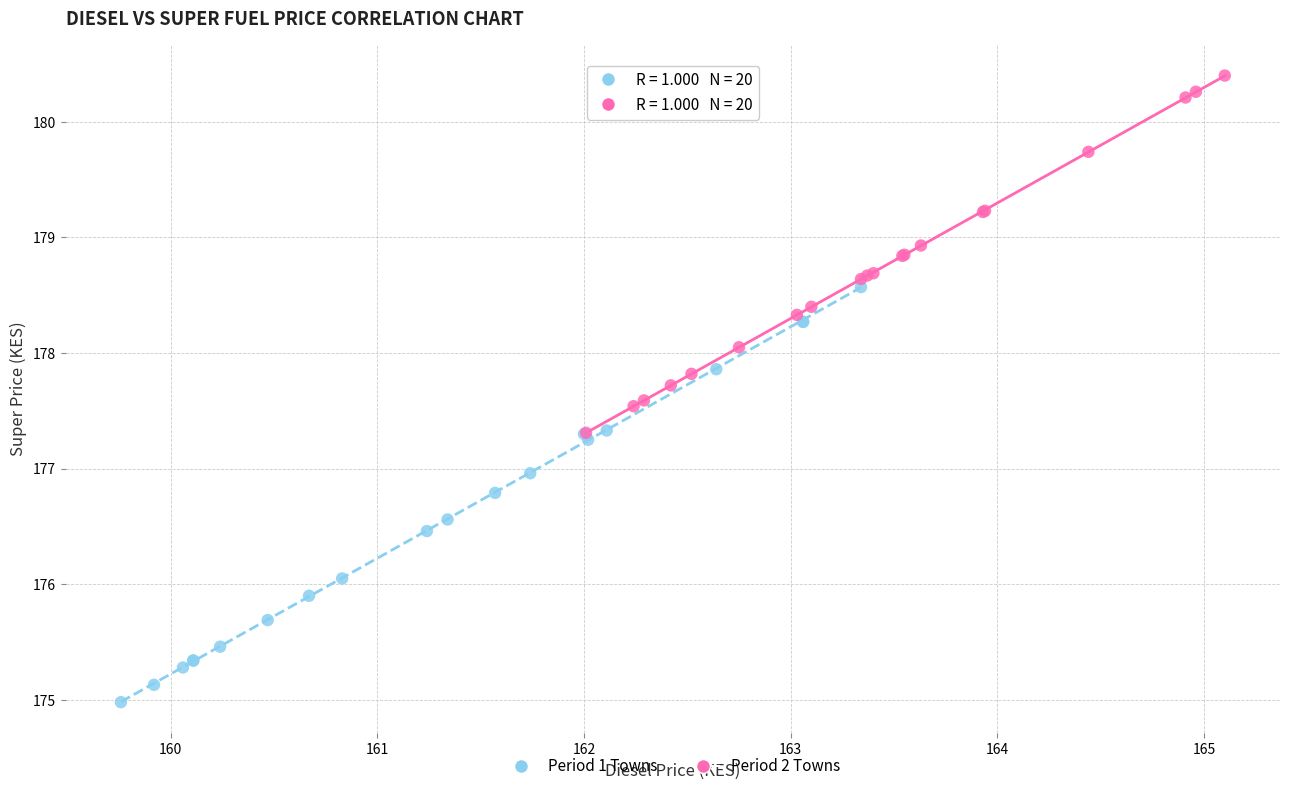

Which series contains the highest Y value?

Period 2 Towns